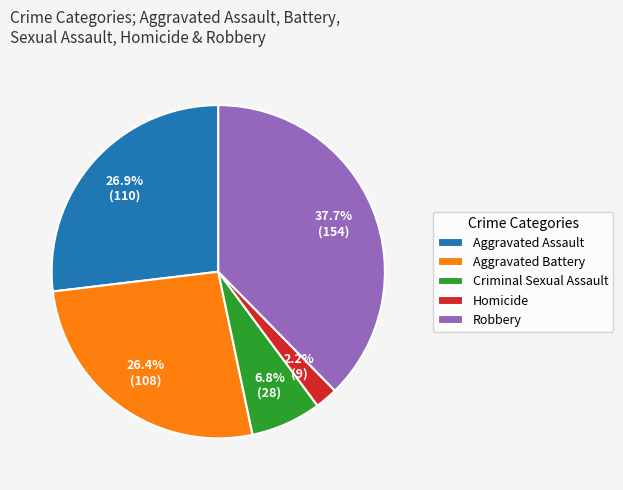

Is Robbery the majority of the pie?

No